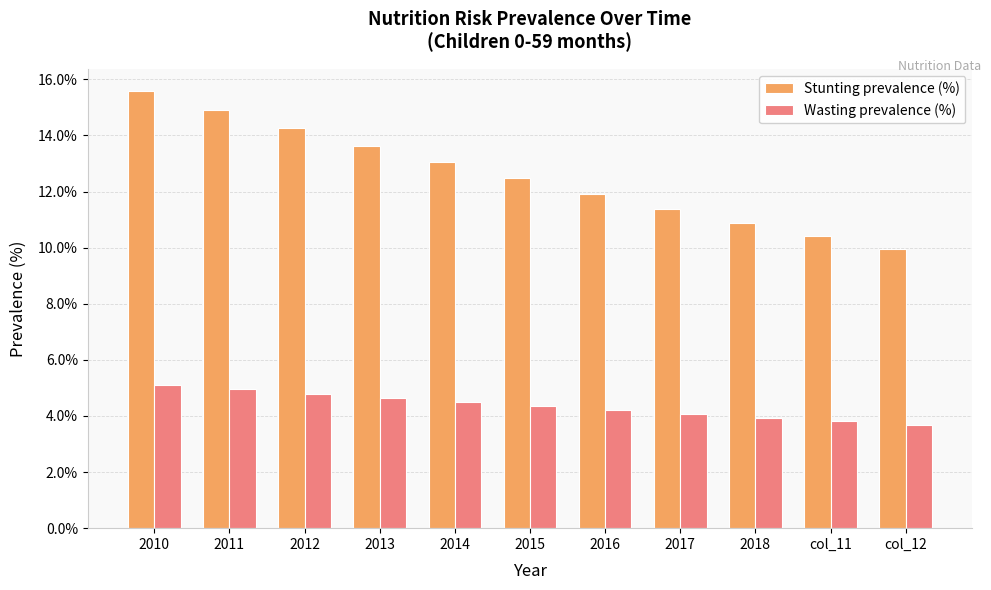

What is the value of the Stunting prevalence (%) bar at the 5th from the left?

13.0